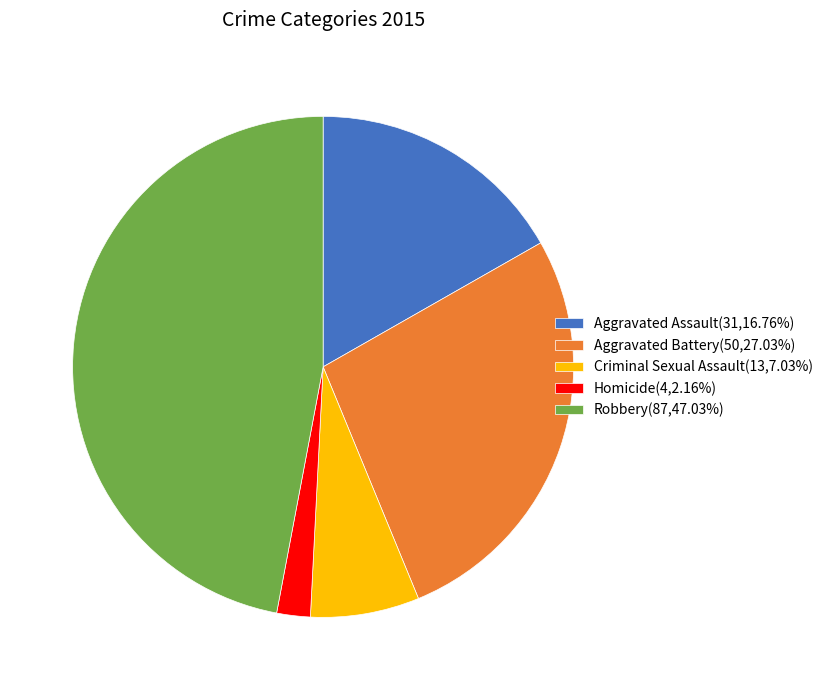

Which slice is the smallest?

Homicide